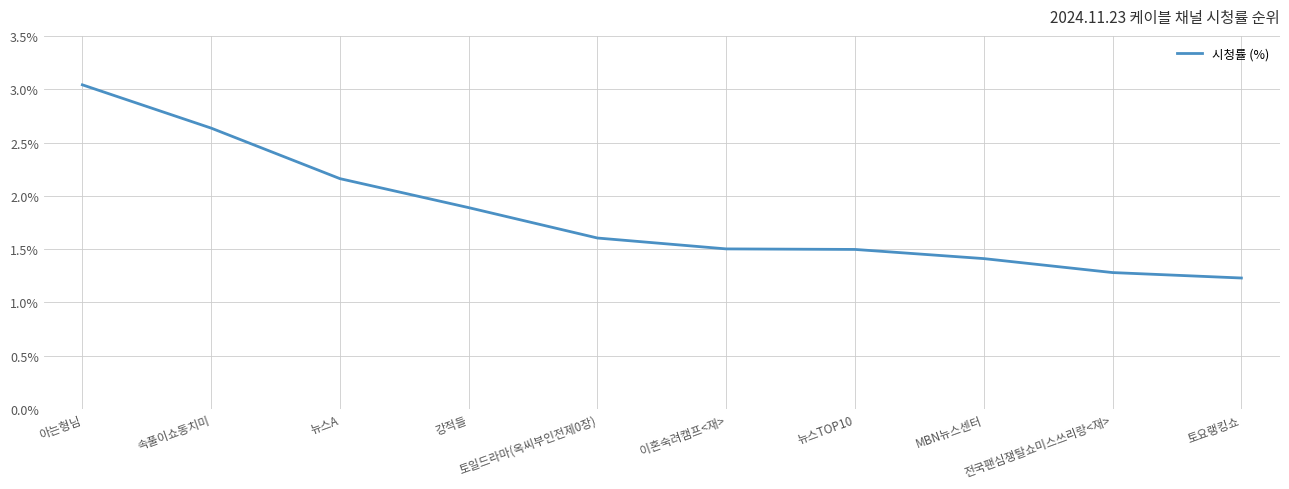

What is the smallest value displayed?

1.2